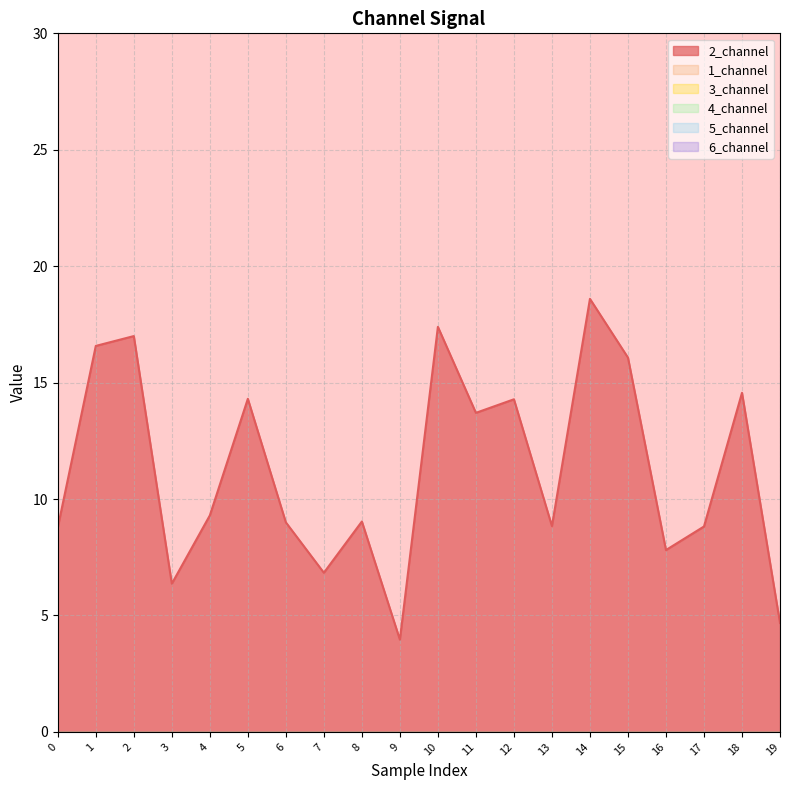

How many lines are shown in the chart?

6